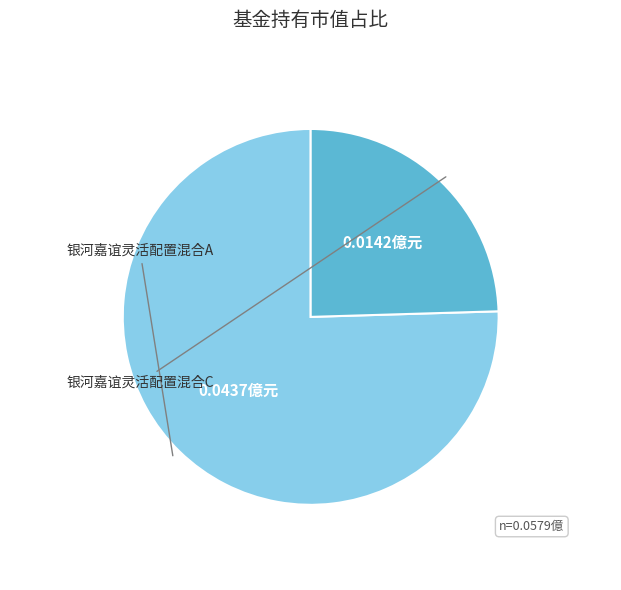

Does any single category account for the majority?

Yes